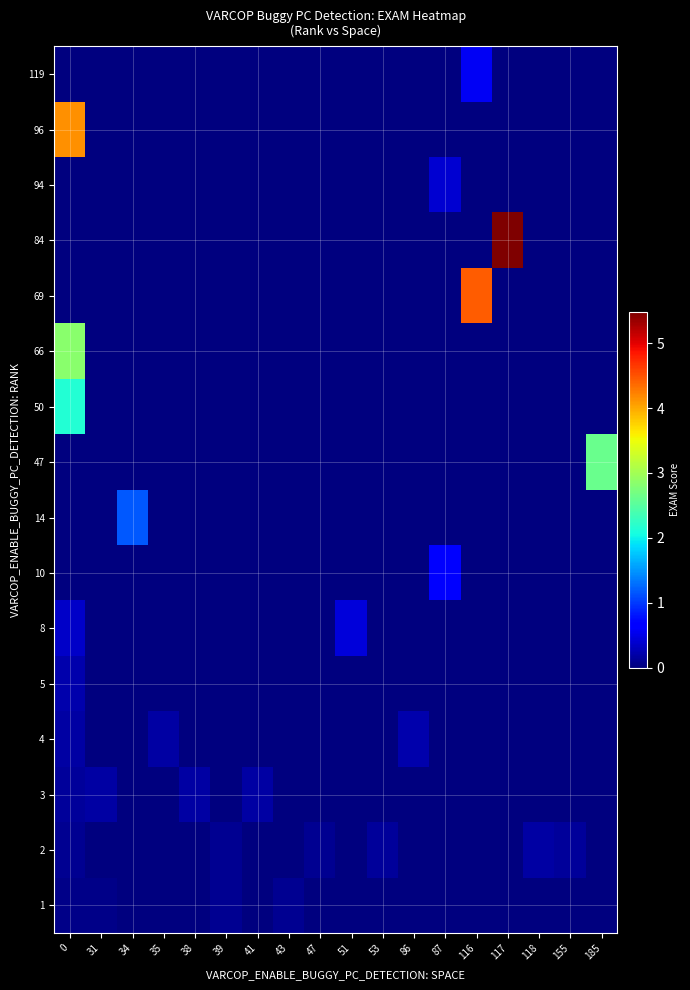

Reading right to left, transcribe all the data shown in this chart.

row_0: 185=0.0	155=0.0	118=0.0	117=0.0	116=0.0	87=0.0	86=0.0	53=0.0	51=0.0	47=0.0	43=0.1	41=0.0	39=0.1	38=0.0	35=0.0	34=0.0	31=0.0	0=0.0
row_1: 185=0.0	155=0.1	118=0.2	117=0.0	116=0.0	87=0.0	86=0.0	53=0.1	51=0.0	47=0.1	43=0.0	41=0.0	39=0.1	38=0.0	35=0.0	34=0.0	31=0.0	0=0.1
row_2: 185=0.0	155=0.0	118=0.0	117=0.0	116=0.0	87=0.0	86=0.0	53=0.0	51=0.0	47=0.0	43=0.0	41=0.2	39=0.0	38=0.2	35=0.0	34=0.0	31=0.2	0=0.1
row_3: 185=0.0	155=0.0	118=0.0	117=0.0	116=0.0	87=0.0	86=0.2	53=0.0	51=0.0	47=0.0	43=0.0	41=0.0	39=0.0	38=0.0	35=0.2	34=0.0	31=0.0	0=0.2
row_4: 185=0.0	155=0.0	118=0.0	117=0.0	116=0.0	87=0.0	86=0.0	53=0.0	51=0.0	47=0.0	43=0.0	41=0.0	39=0.0	38=0.0	35=0.0	34=0.0	31=0.0	0=0.2
row_5: 185=0.0	155=0.0	118=0.0	117=0.0	116=0.0	87=0.0	86=0.0	53=0.0	51=0.4	47=0.0	43=0.0	41=0.0	39=0.0	38=0.0	35=0.0	34=0.0	31=0.0	0=0.3
row_6: 185=0.0	155=0.0	118=0.0	117=0.0	116=0.0	87=0.6	86=0.0	53=0.0	51=0.0	47=0.0	43=0.0	41=0.0	39=0.0	38=0.0	35=0.0	34=0.0	31=0.0	0=0.0
row_7: 185=0.0	155=0.0	118=0.0	117=0.0	116=0.0	87=0.0	86=0.0	53=0.0	51=0.0	47=0.0	43=0.0	41=0.0	39=0.0	38=0.0	35=0.0	34=1.2	31=0.0	0=0.0
row_8: 185=2.6	155=0.0	118=0.0	117=0.0	116=0.0	87=0.0	86=0.0	53=0.0	51=0.0	47=0.0	43=0.0	41=0.0	39=0.0	38=0.0	35=0.0	34=0.0	31=0.0	0=0.0
row_9: 185=0.0	155=0.0	118=0.0	117=0.0	116=0.0	87=0.0	86=0.0	53=0.0	51=0.0	47=0.0	43=0.0	41=0.0	39=0.0	38=0.0	35=0.0	34=0.0	31=0.0	0=2.2
row_10: 185=0.0	155=0.0	118=0.0	117=0.0	116=0.0	87=0.0	86=0.0	53=0.0	51=0.0	47=0.0	43=0.0	41=0.0	39=0.0	38=0.0	35=0.0	34=0.0	31=0.0	0=2.8
row_11: 185=0.0	155=0.0	118=0.0	117=0.0	116=4.4	87=0.0	86=0.0	53=0.0	51=0.0	47=0.0	43=0.0	41=0.0	39=0.0	38=0.0	35=0.0	34=0.0	31=0.0	0=0.0
row_12: 185=0.0	155=0.0	118=0.0	117=5.5	116=0.0	87=0.0	86=0.0	53=0.0	51=0.0	47=0.0	43=0.0	41=0.0	39=0.0	38=0.0	35=0.0	34=0.0	31=0.0	0=0.0
row_13: 185=0.0	155=0.0	118=0.0	117=0.0	116=0.0	87=0.4	86=0.0	53=0.0	51=0.0	47=0.0	43=0.0	41=0.0	39=0.0	38=0.0	35=0.0	34=0.0	31=0.0	0=0.0
row_14: 185=0.0	155=0.0	118=0.0	117=0.0	116=0.0	87=0.0	86=0.0	53=0.0	51=0.0	47=0.0	43=0.0	41=0.0	39=0.0	38=0.0	35=0.0	34=0.0	31=0.0	0=4.1
row_15: 185=0.0	155=0.0	118=0.0	117=0.0	116=0.6	87=0.0	86=0.0	53=0.0	51=0.0	47=0.0	43=0.0	41=0.0	39=0.0	38=0.0	35=0.0	34=0.0	31=0.0	0=0.0